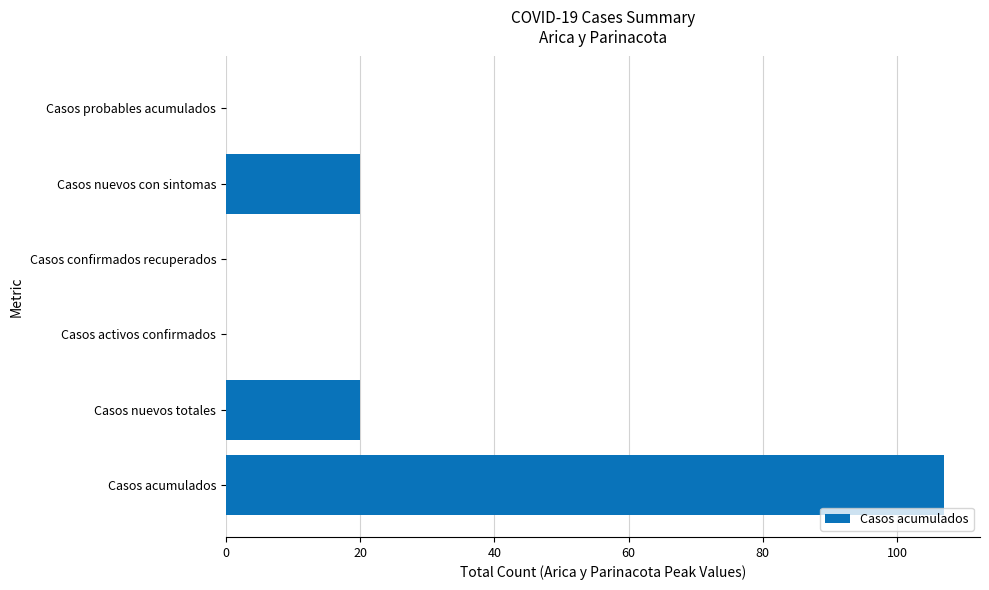

What is the greatest value displayed?

107